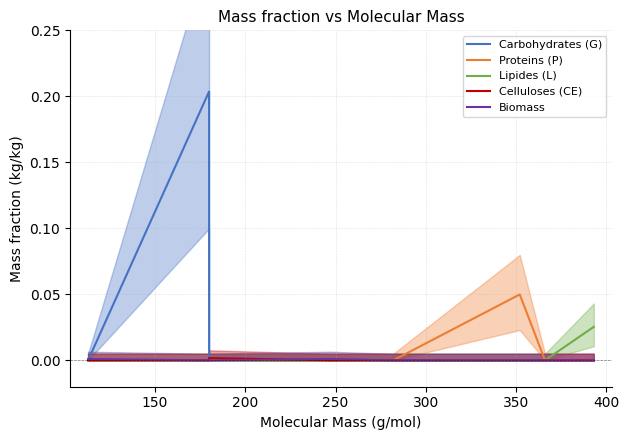

True or false: Lipides (L) and Celluloses (CE) intersect in this chart.

False